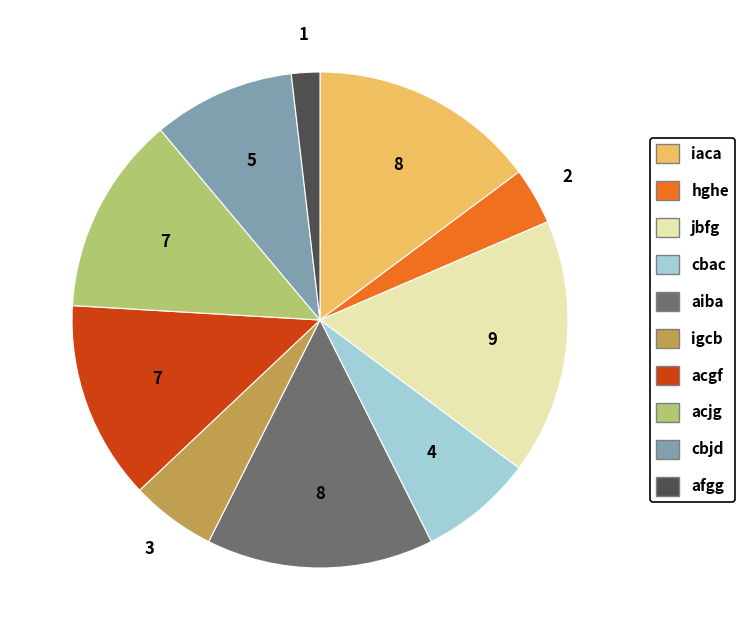

Which slice is the largest?

jbfg